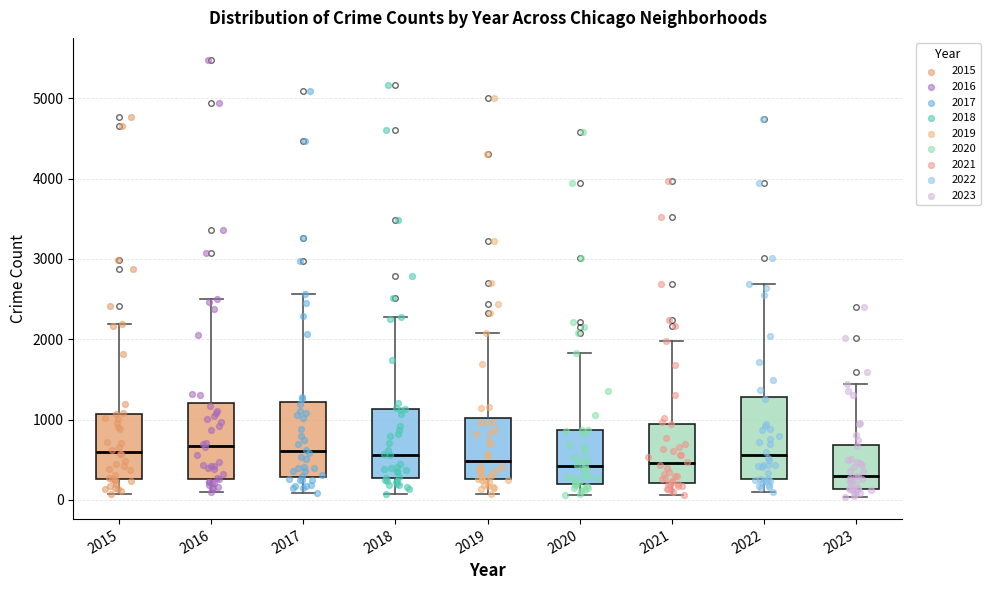

Which box has the lowest median line?

2023